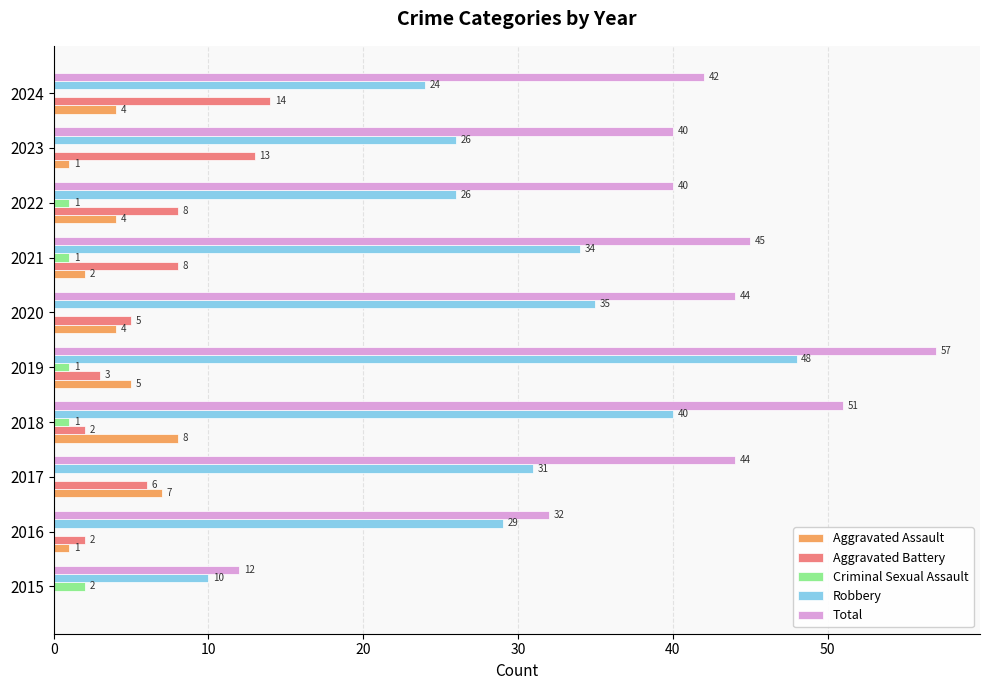

What value does the Robbery series have at 2017, to the nearest 10?

30